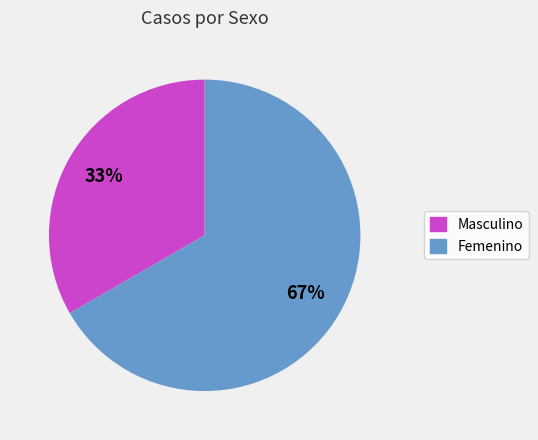

Which slice represents more than half of the pie?

Femenino